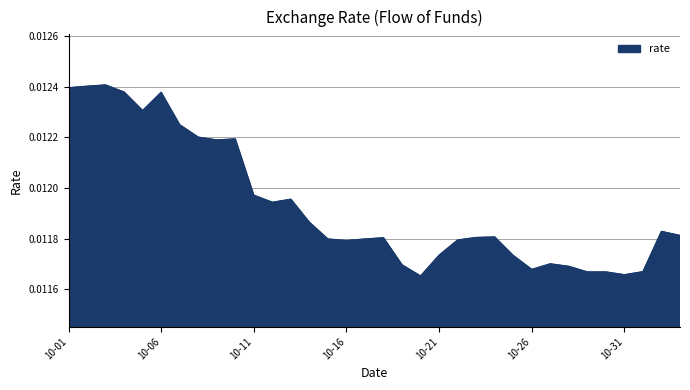

What is the label of the 29th point from the right?

10-06